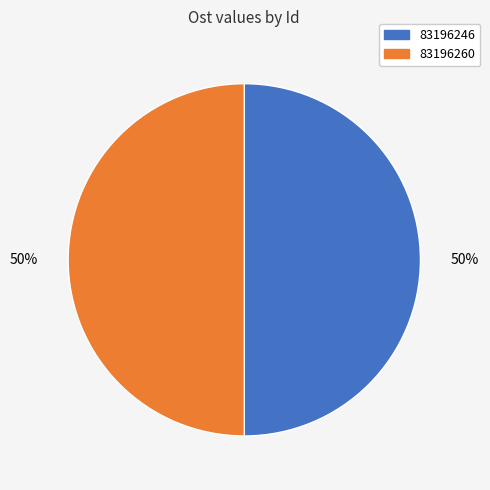

What is the ratio of the value at 83196260 to the value at 83196246?

1.0